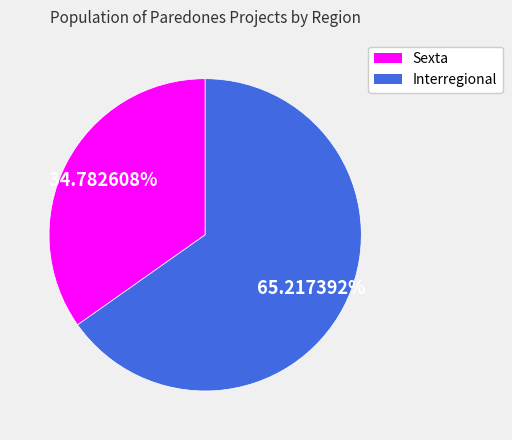

Rank the categories by value from lowest to highest.

Sexta, Interregional